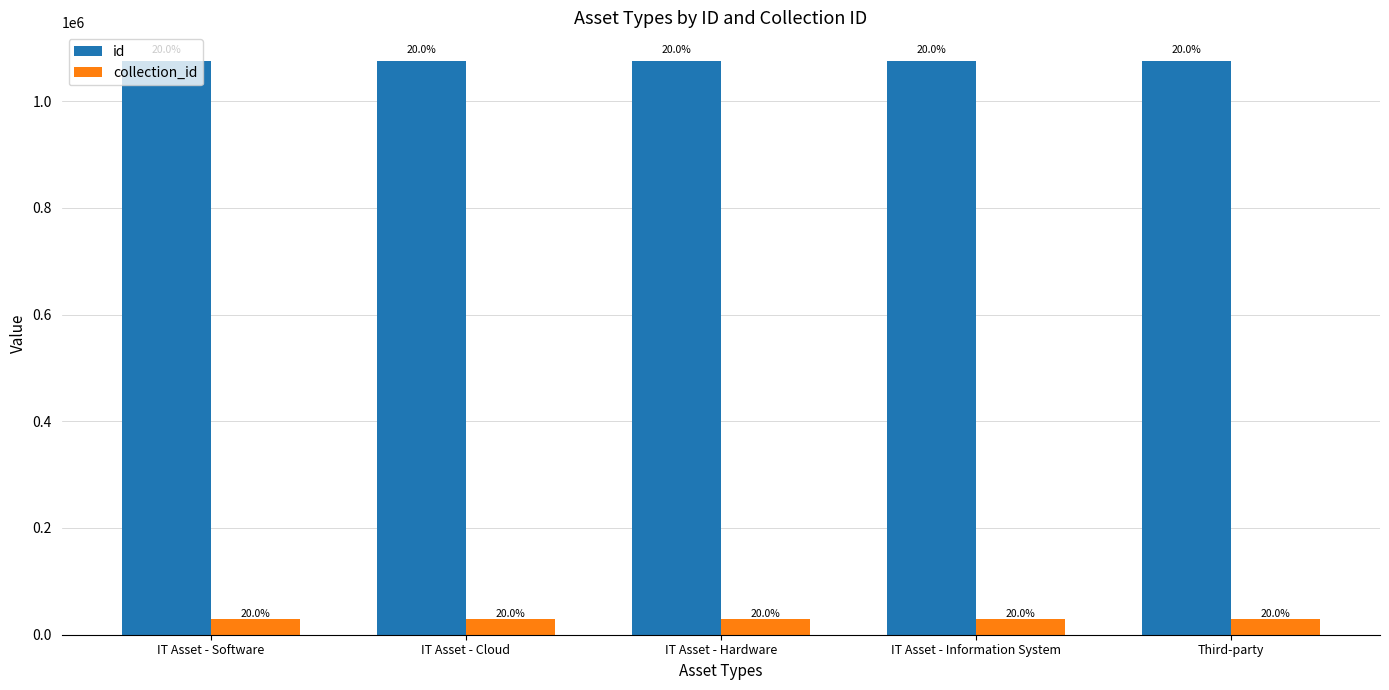

List the labels in order of collection_id value, largest first.

IT Asset - Software, IT Asset - Cloud, IT Asset - Hardware, IT Asset - Information System, Third-party